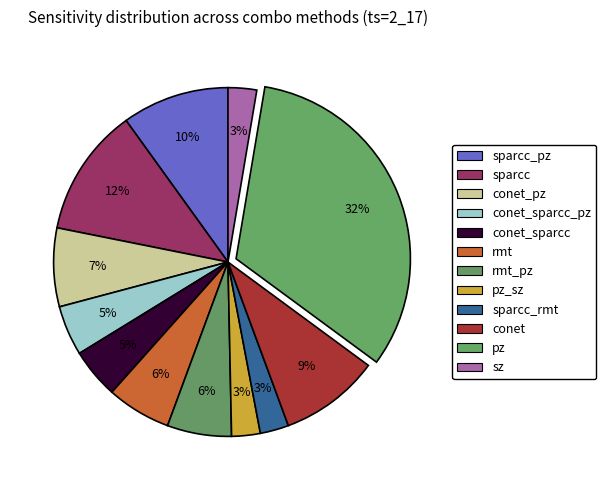

Is there a majority slice in this chart?

No